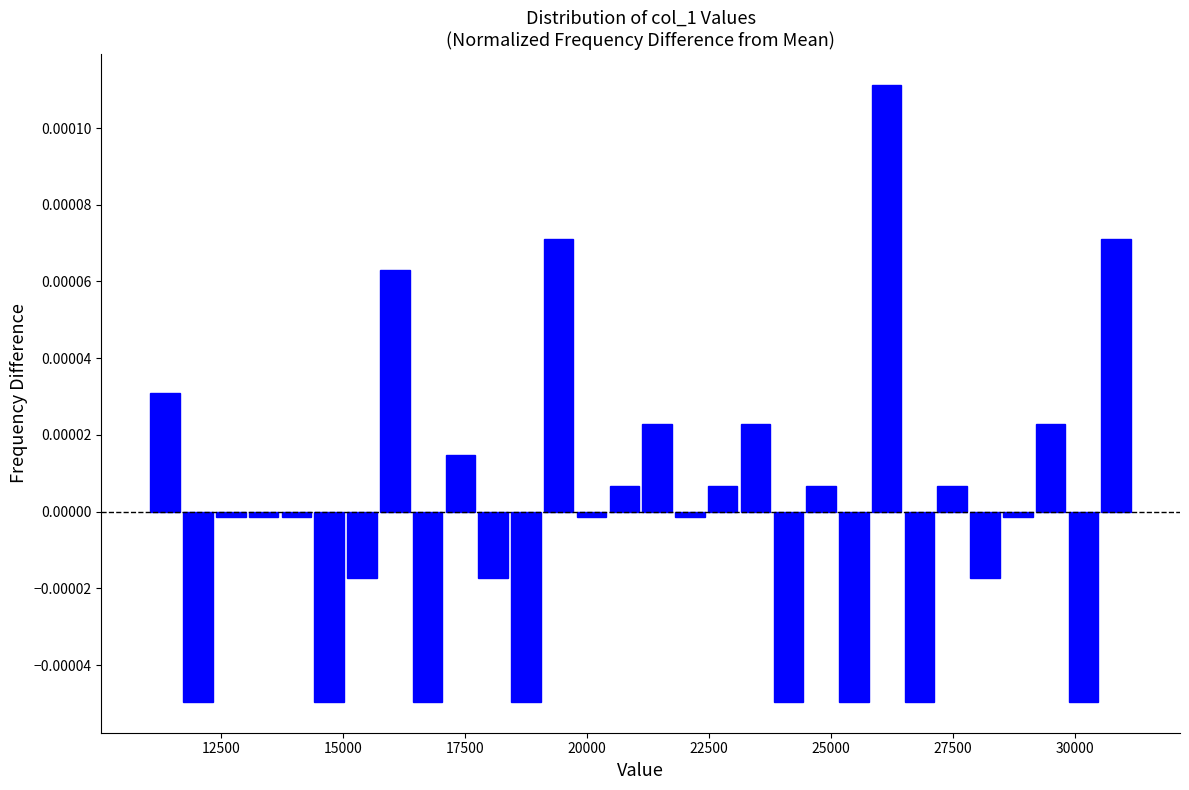

Read against the x-axis, roughly where is the centre of the tallest bar?

26000